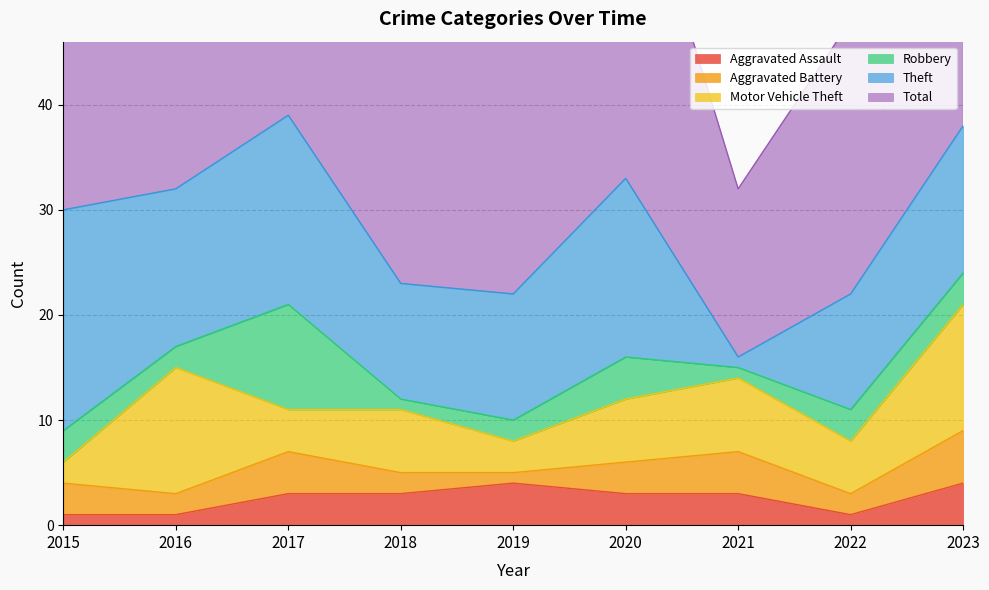

What is the sum of all Robbery values?

29